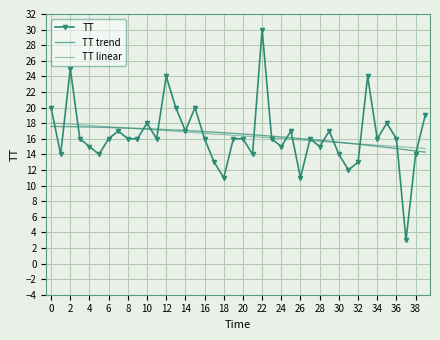

At which label does TT reach its peak?

22